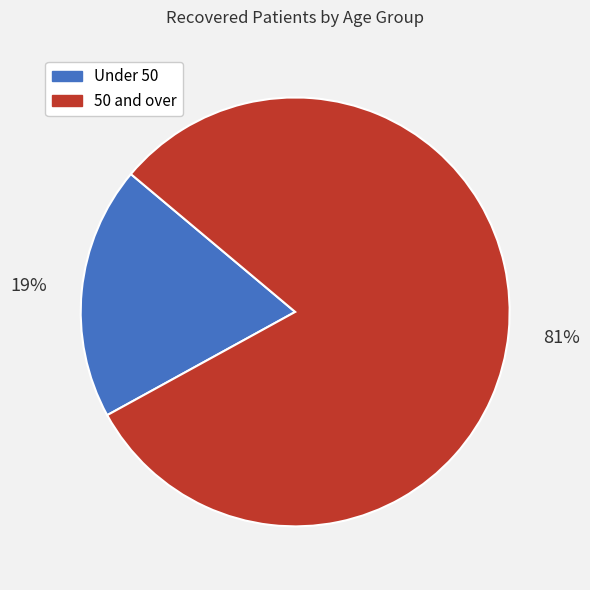

What is the largest slice in the pie chart?

50 and over